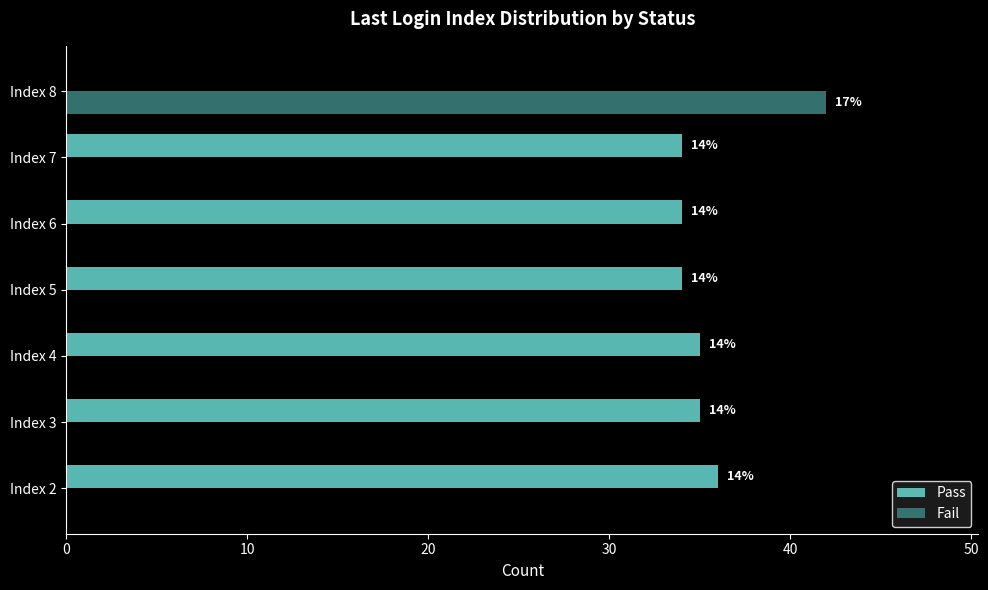

What are all the series names shown in the legend?

Pass, Fail